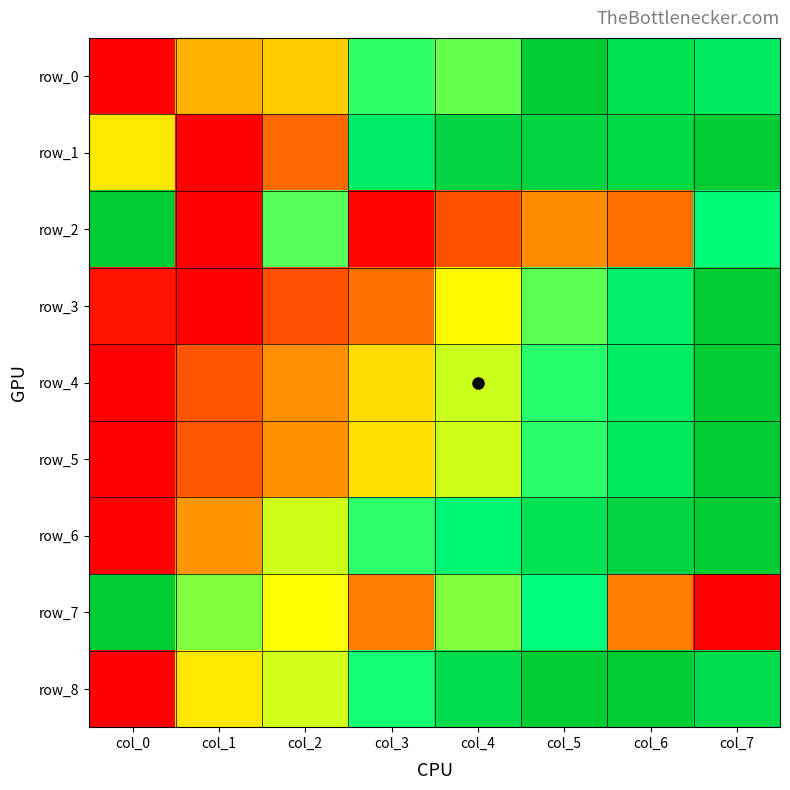

True or false: row_2 has a value of 1.3 at col_0.

False